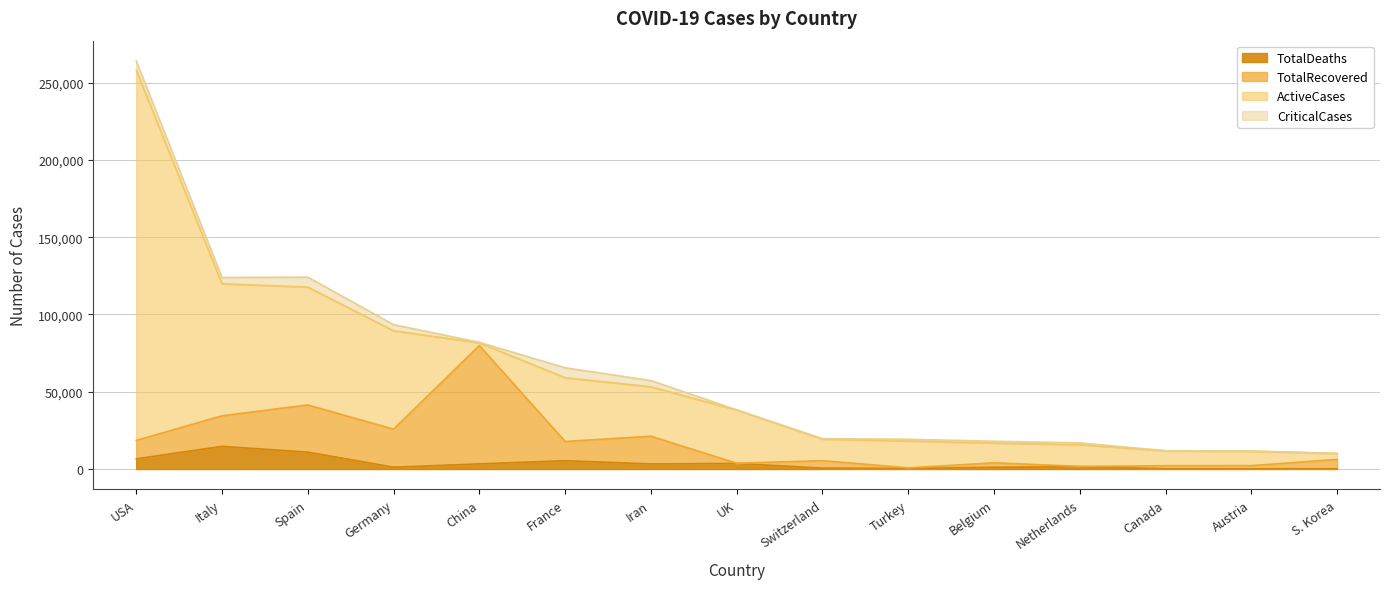

What is the difference between the TotalDeaths values at Italy and Turkey?

14325